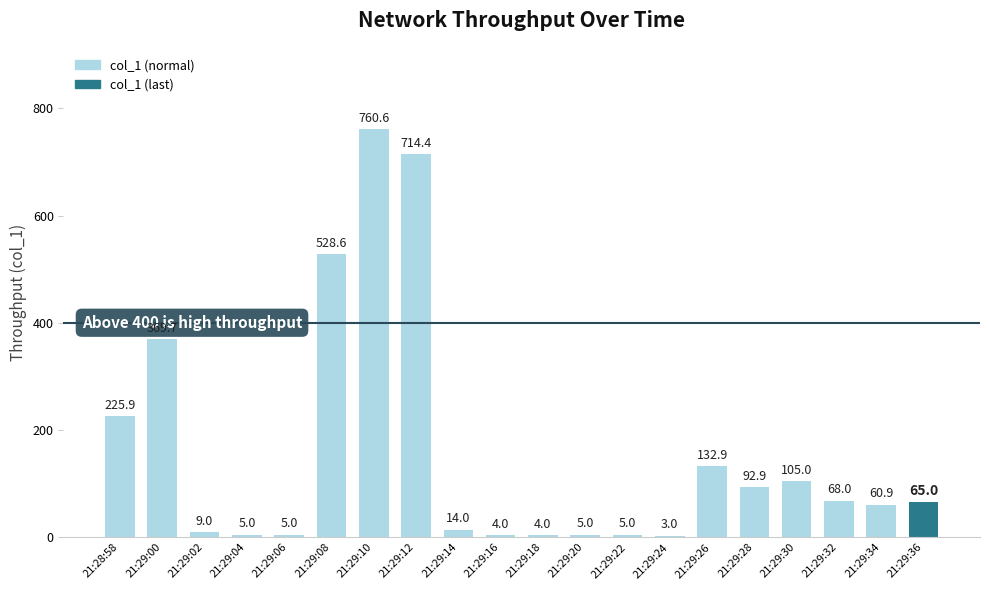

Which has a higher value, 21:29:14 or 21:29:24?

21:29:14